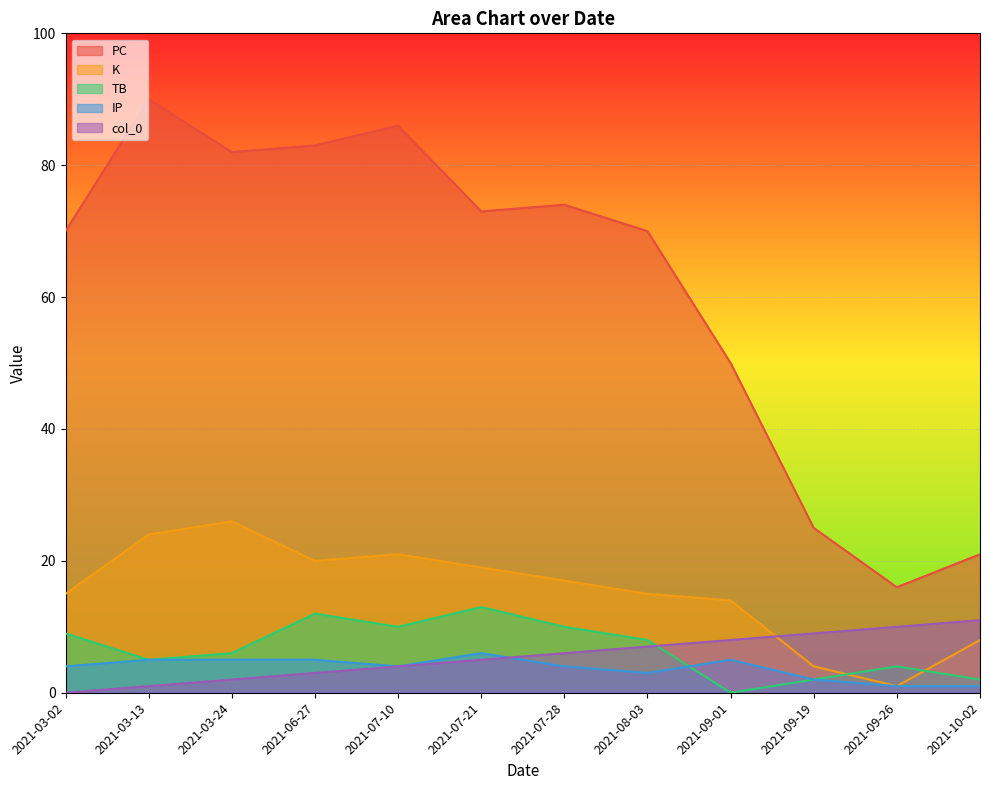

The value of col_0 at 2021-09-19 is 9. True or false?

True